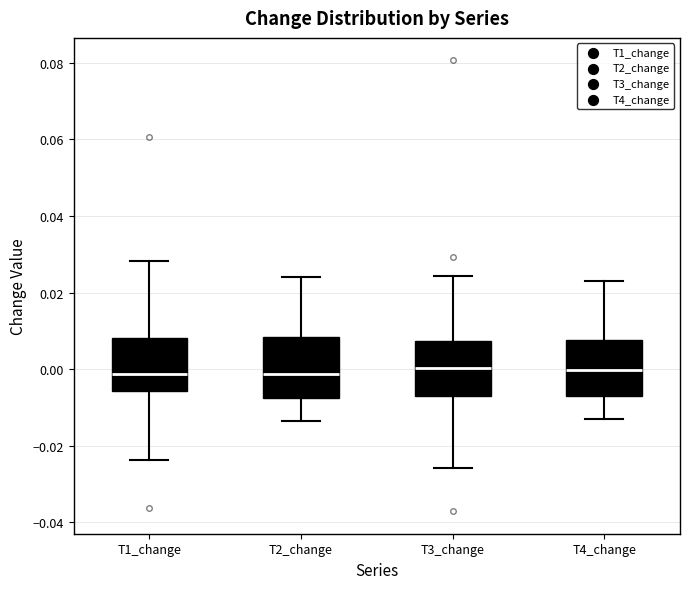

Reading left to right, transcribe this box plot: for each box, give where its median line is, the range the box spans, and where its two whiskers end, as read against the y-axis. The values are not printed on the chart, so give them approximately, as read against the axis.

T1_change: median -0.002, box -0.006 to 0.008, whiskers -0.024 to 0.028
T2_change: median -0.002, box -0.008 to 0.008, whiskers -0.014 to 0.024
T3_change: median 0.000, box -0.008 to 0.008, whiskers -0.026 to 0.024
T4_change: median 0.000, box -0.006 to 0.008, whiskers -0.012 to 0.024